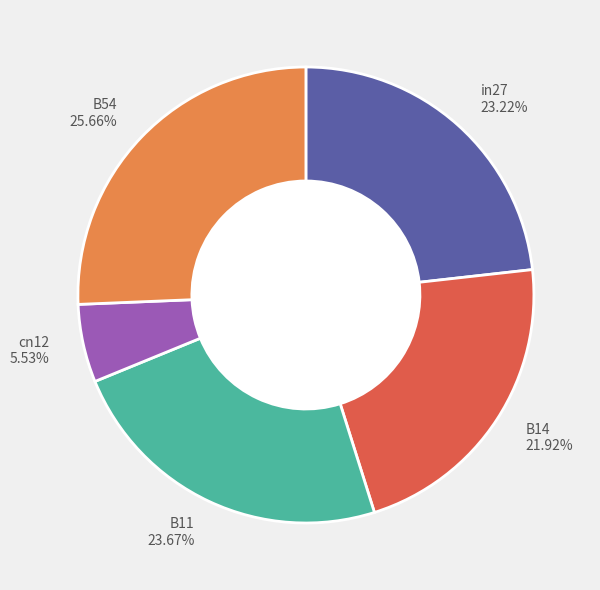

Is there any slice that represents more than half of the pie?

No